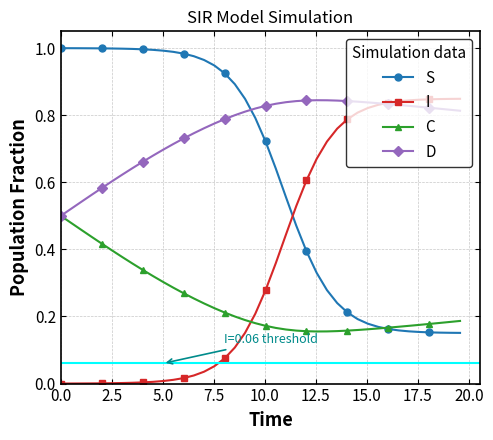

Count the number of data series in this chart.

4